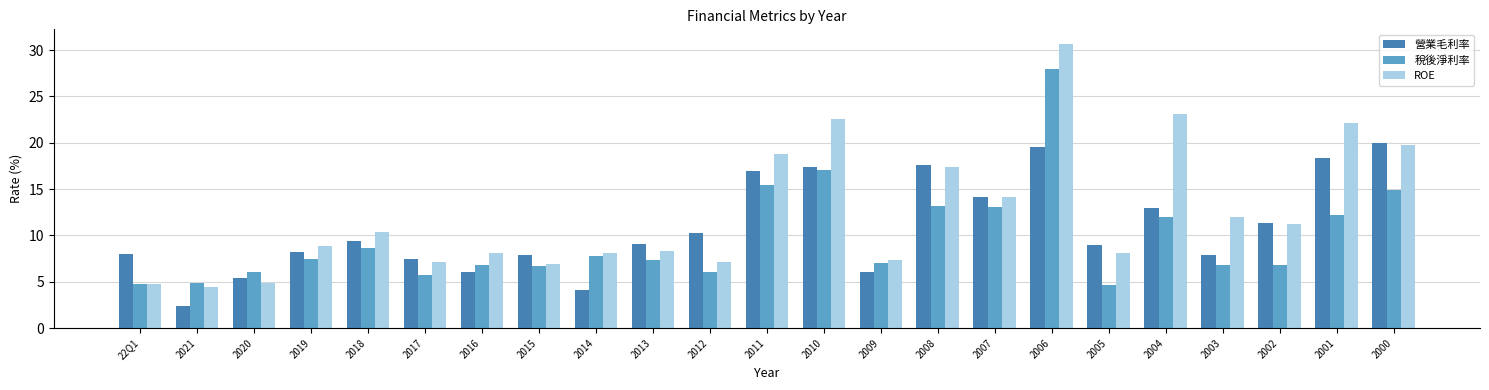

At which category is the sum across all series the highest?

2006